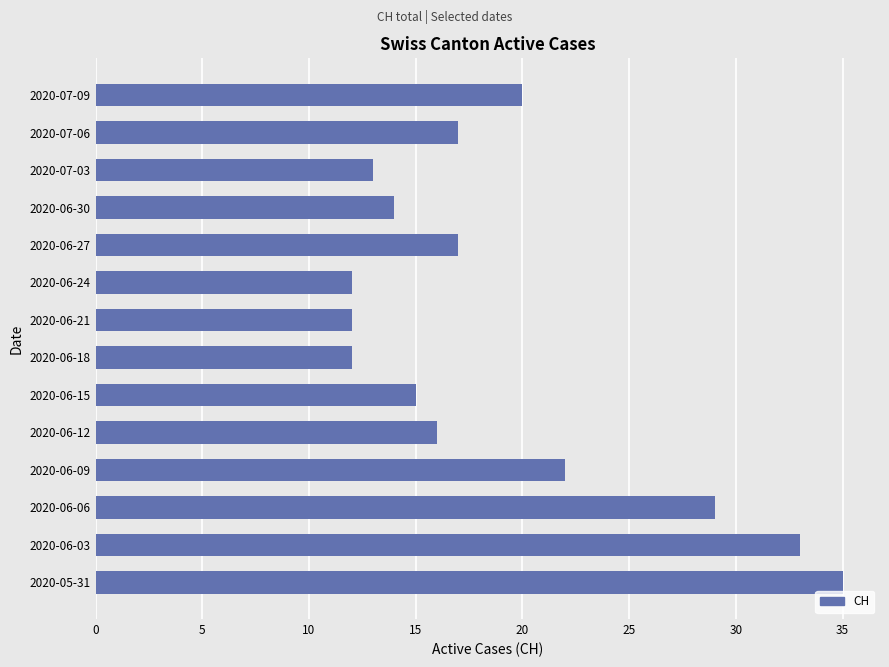

What is the difference between the maximum and minimum values?

23